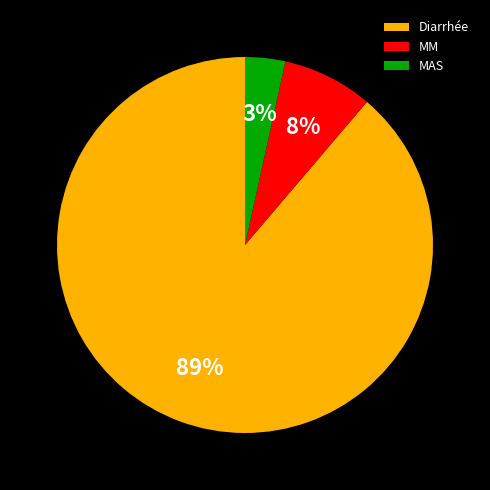

How many slices are in this pie chart?

3